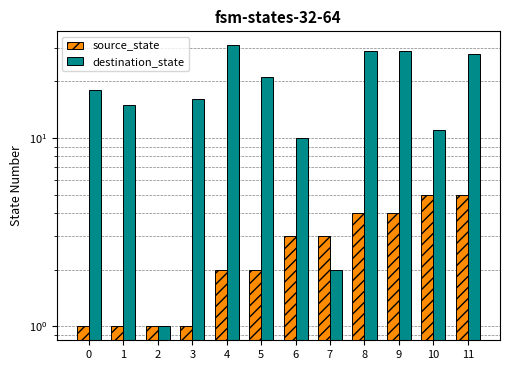

List the labels in order of destination_state value, smallest first.

2, 7, 6, 10, 1, 3, 0, 5, 11, 8, 9, 4